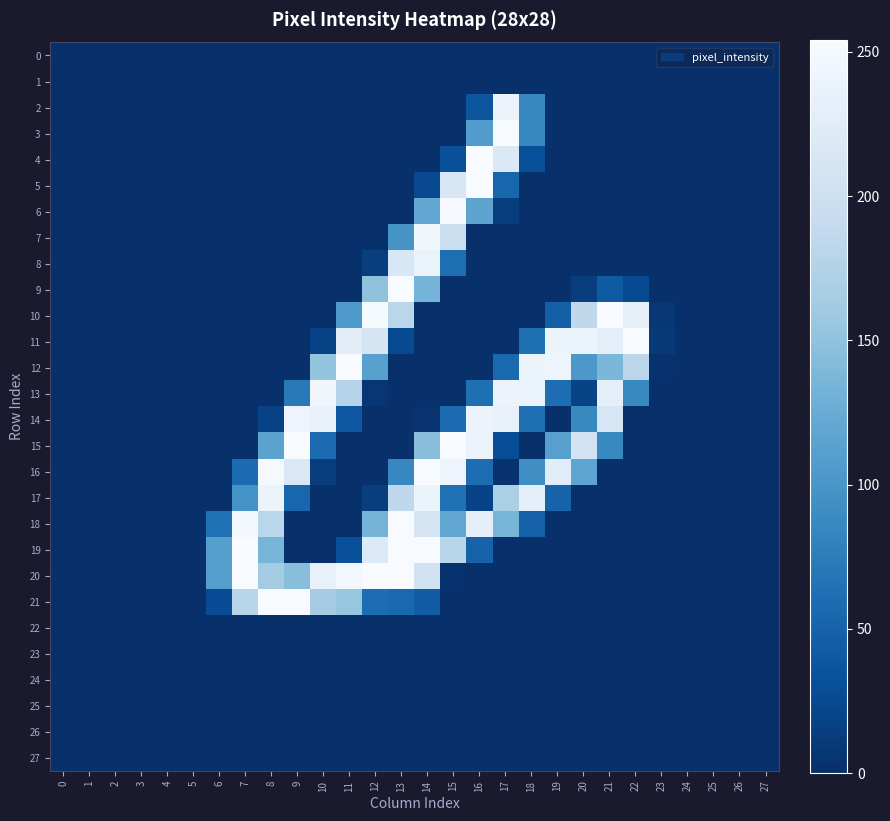

Which series has the largest total across all categories?

20